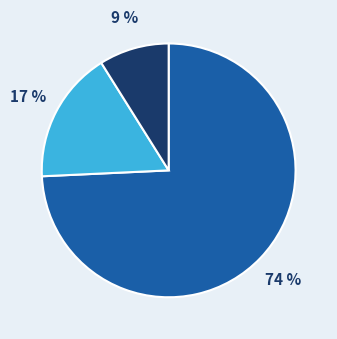

Does any single category account for the majority?

Yes